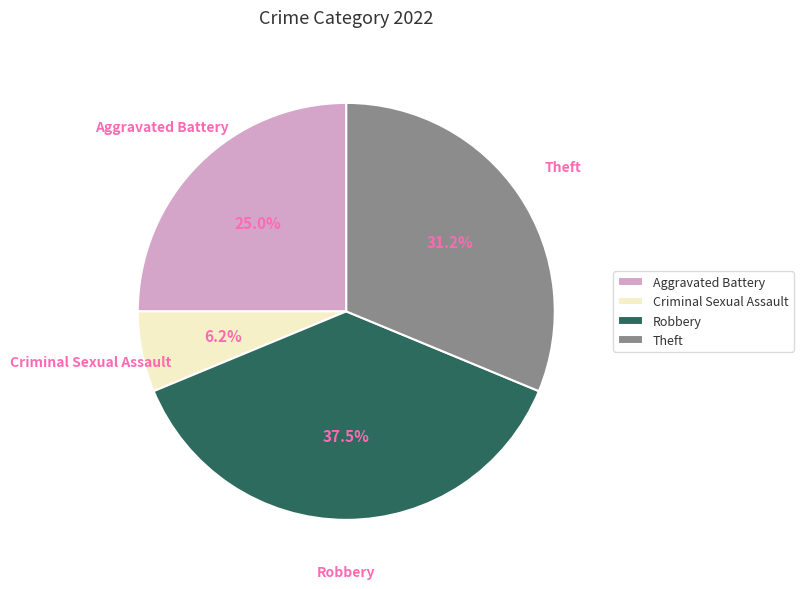

Which slice is the smallest?

Criminal Sexual Assault